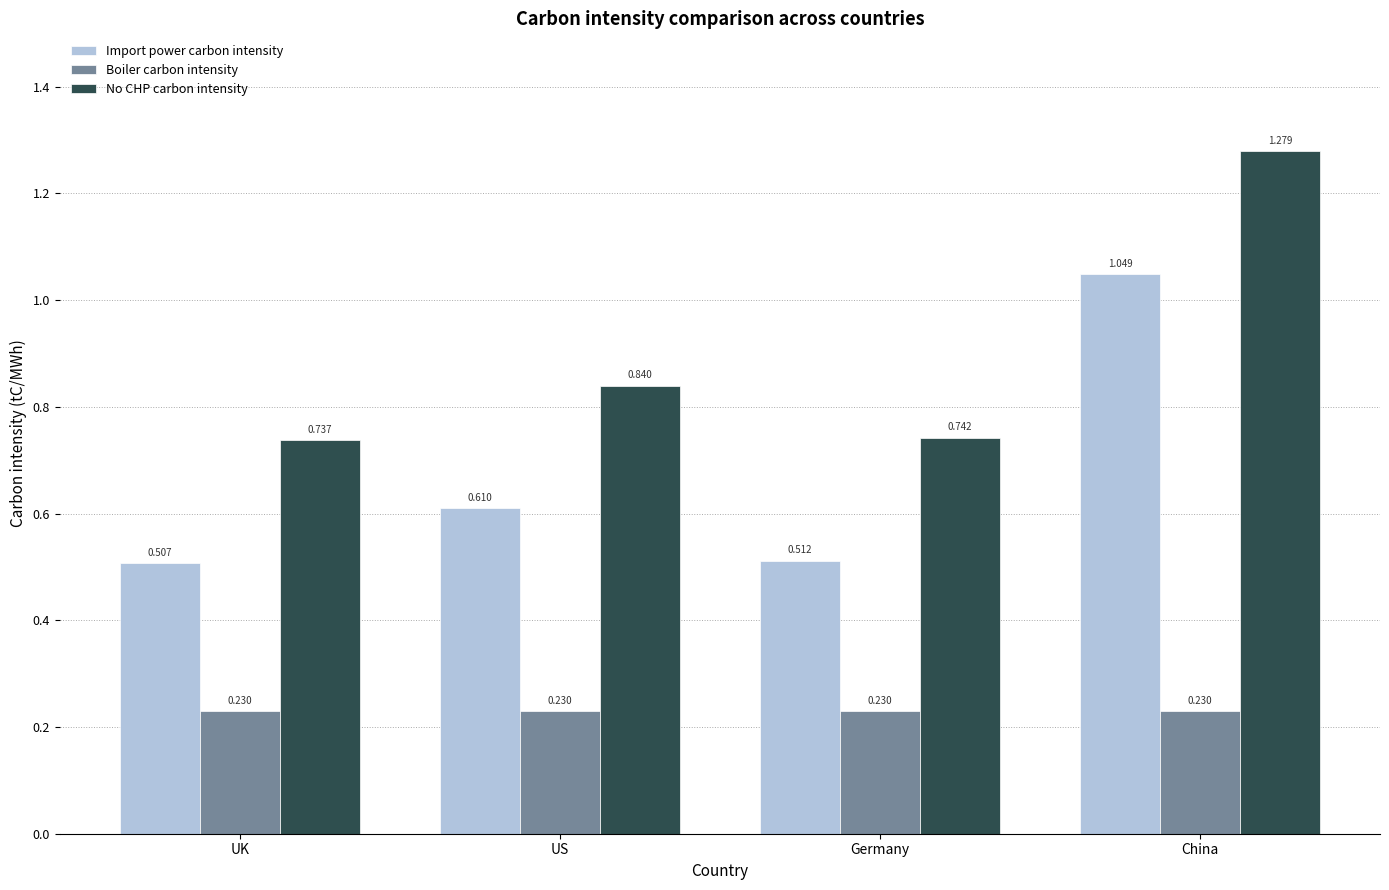

Which label corresponds to the largest value in the chart?

China